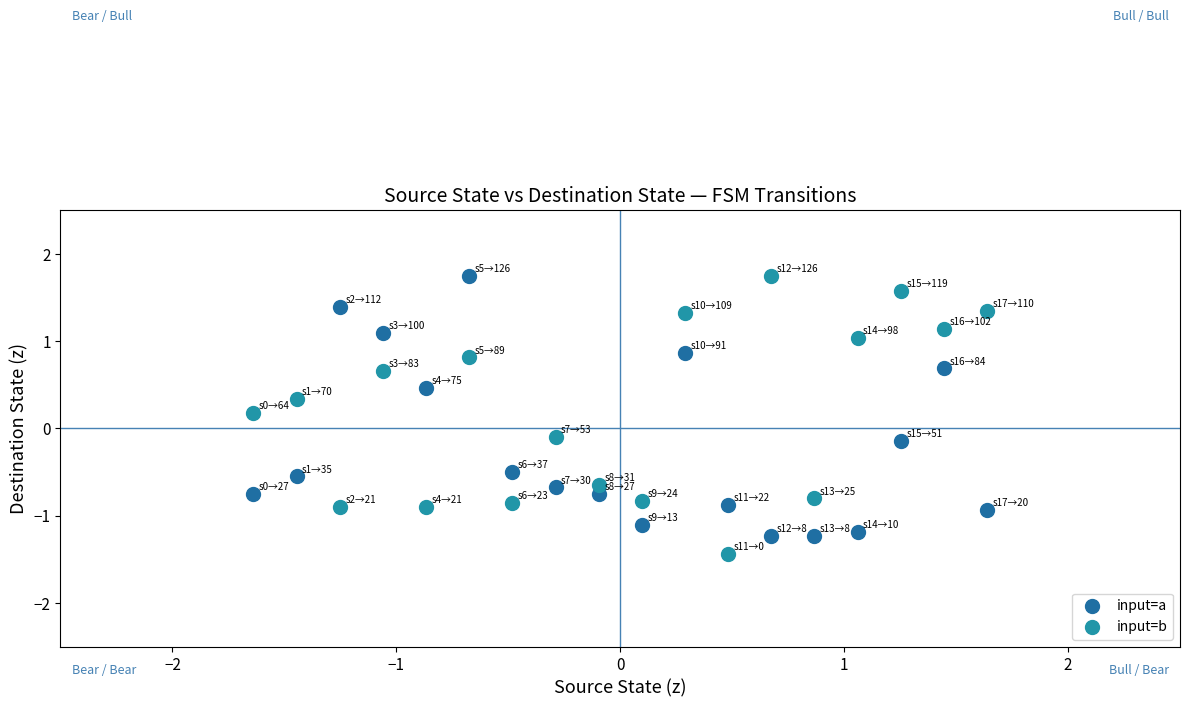

Across all data points, what is the range of Y values (max minus min)?

3.2